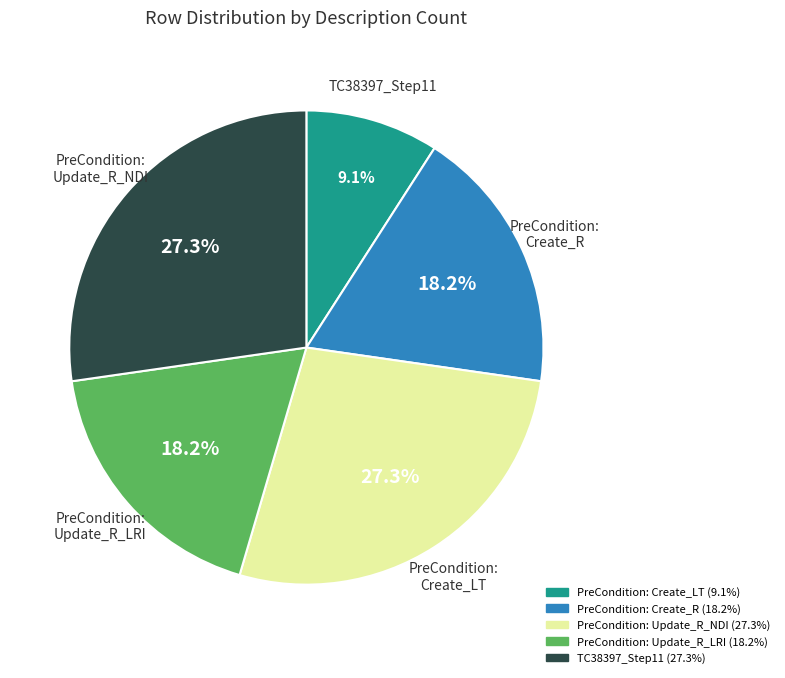

Between TC38397_Step11 and PreCondition: Create_R, which is larger?

TC38397_Step11